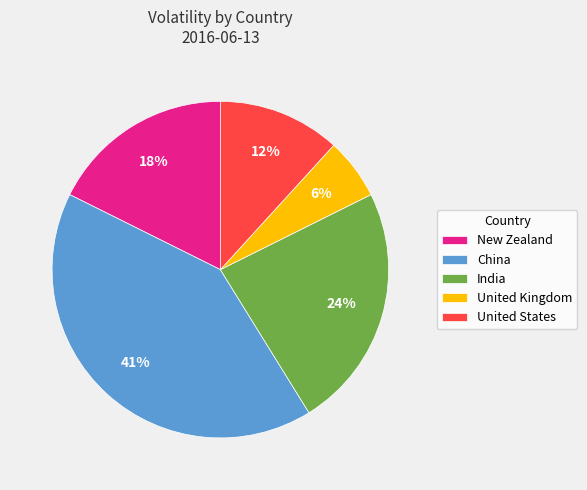

Count the number of slices in the pie.

5